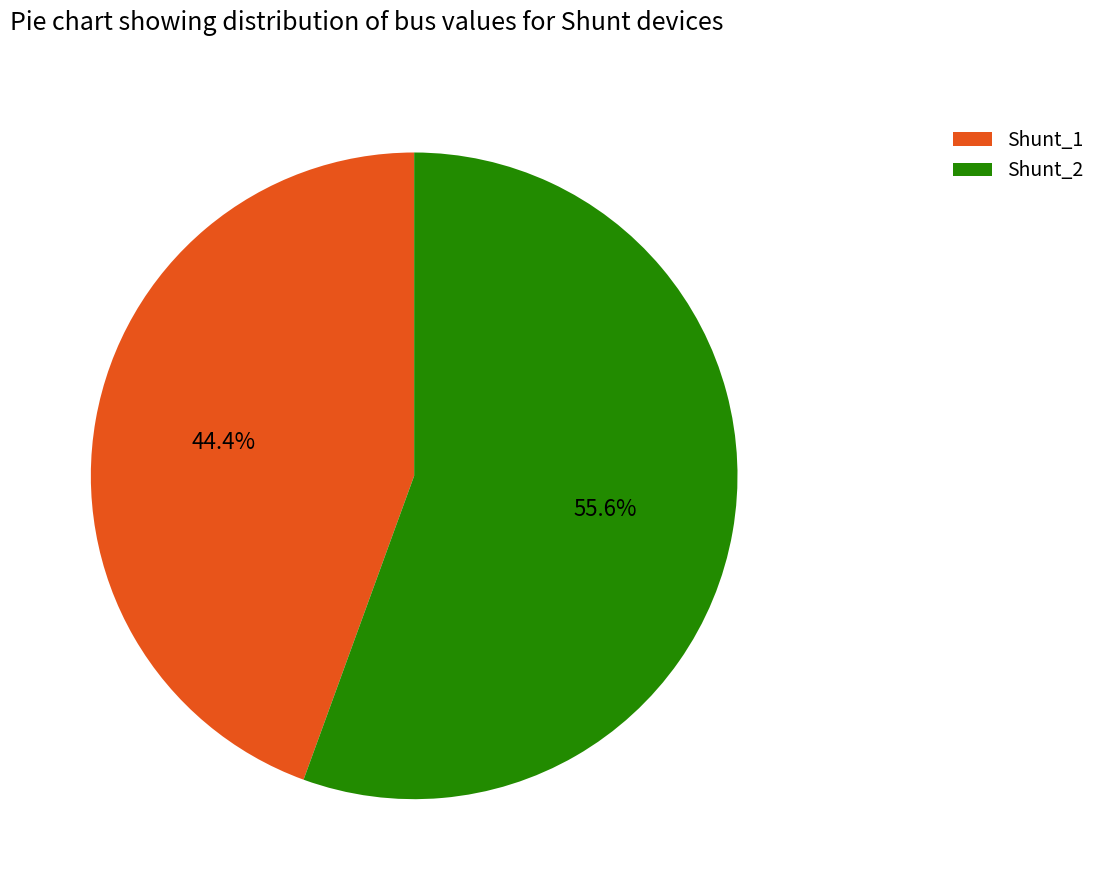

Count the number of slices in the pie.

2